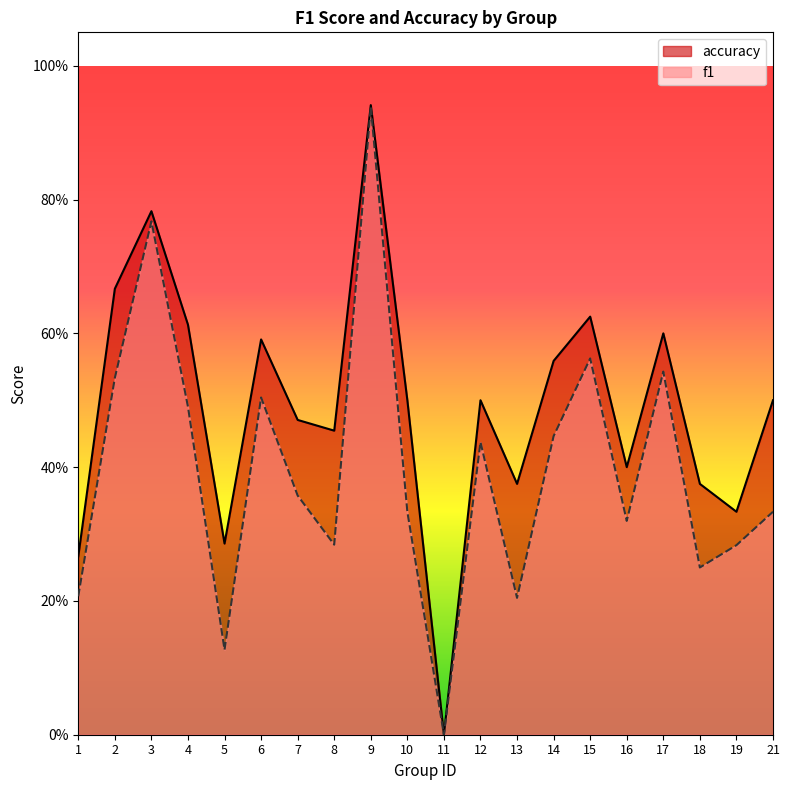

What is the sum of all f1 values?

7.9